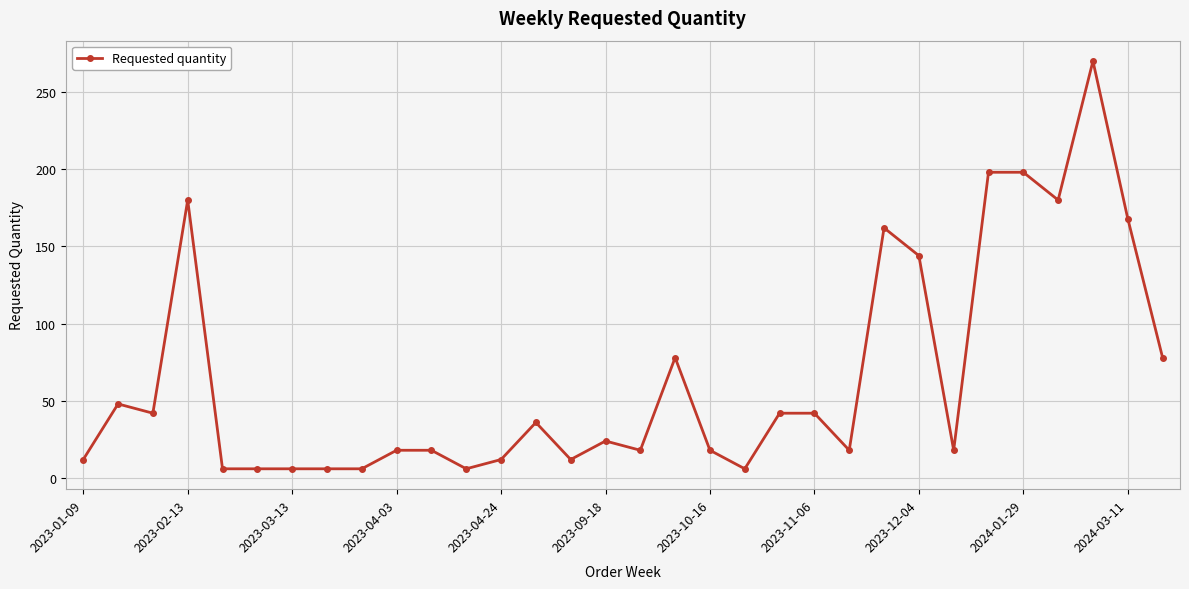

What is the smallest value displayed?

6